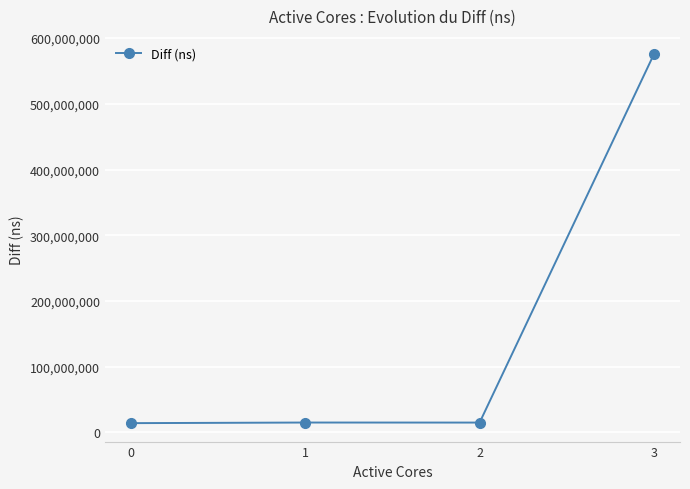

At which category does the data reach its first local peak?

1